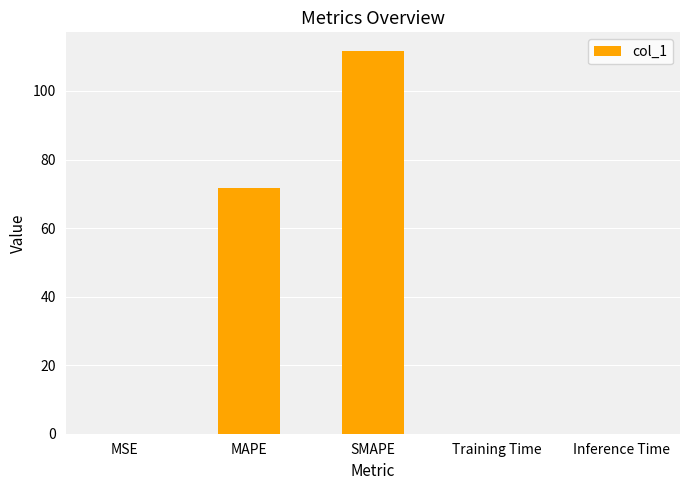

What is the change in value from MAPE to Training Time?

-71.6